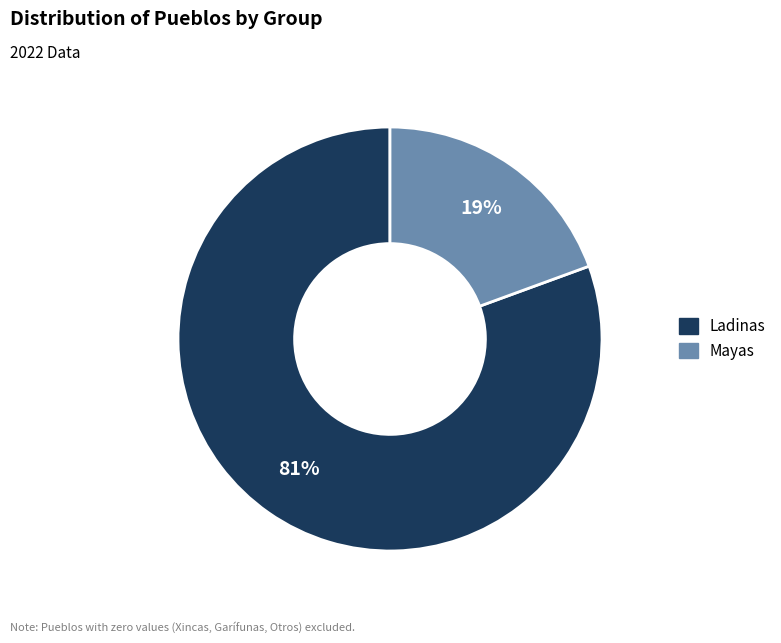

Does Ladinas represent more than half of the total?

Yes